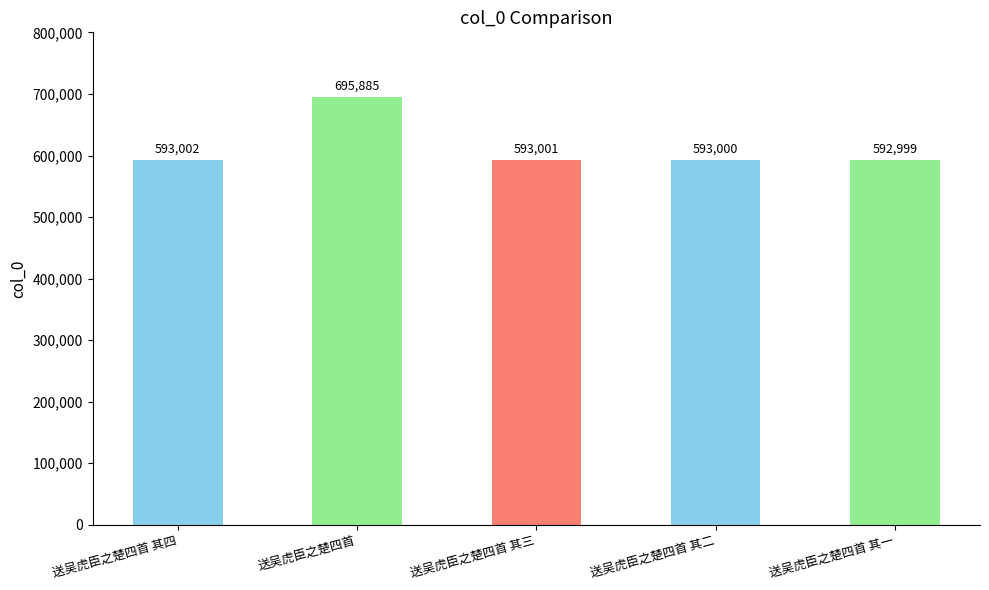

Where does the data first go above 593001?

送吴虎臣之楚四首 其四